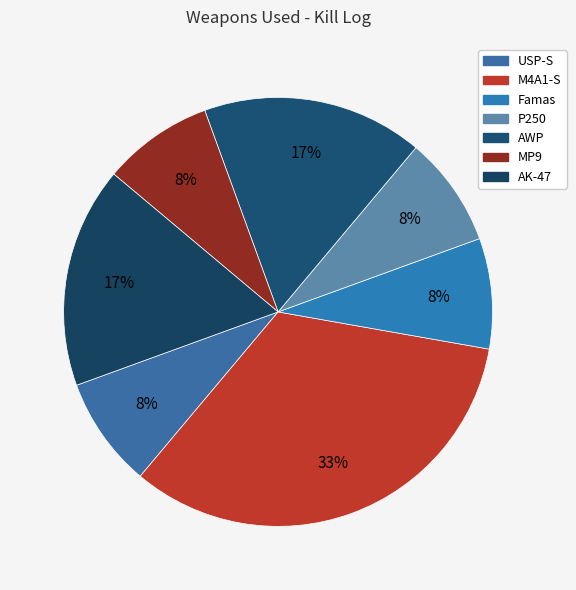

Rank the categories by value from lowest to highest.

USP-S, Famas, P250, MP9, AK-47, AWP, M4A1-S